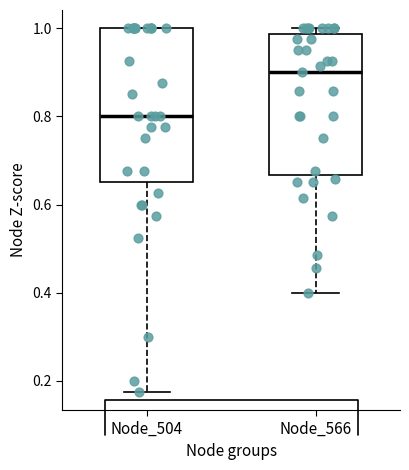

Reading left to right, read every box against the y-axis: the position of its median line, the range the box covers, and the ends of its whiskers. The values are not printed on the chart, so give them approximately, as read against the axis.

Node_504: median 0.80, box 0.66 to 1.00, whiskers 0.18 to 1.00
Node_566: median 0.90, box 0.66 to 0.98, whiskers 0.40 to 1.00